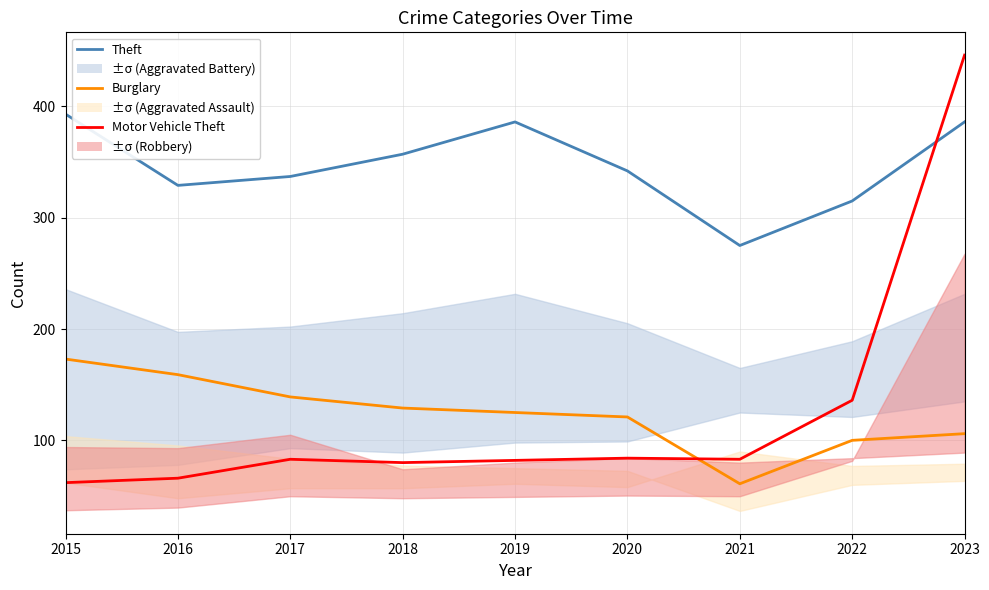

Is it true that Burglary equals 139 at 2017?

True